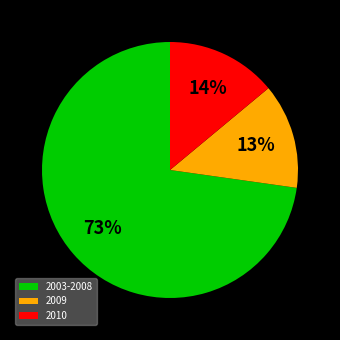

To the nearest percent, what percentage of the pie is 2010?

14%